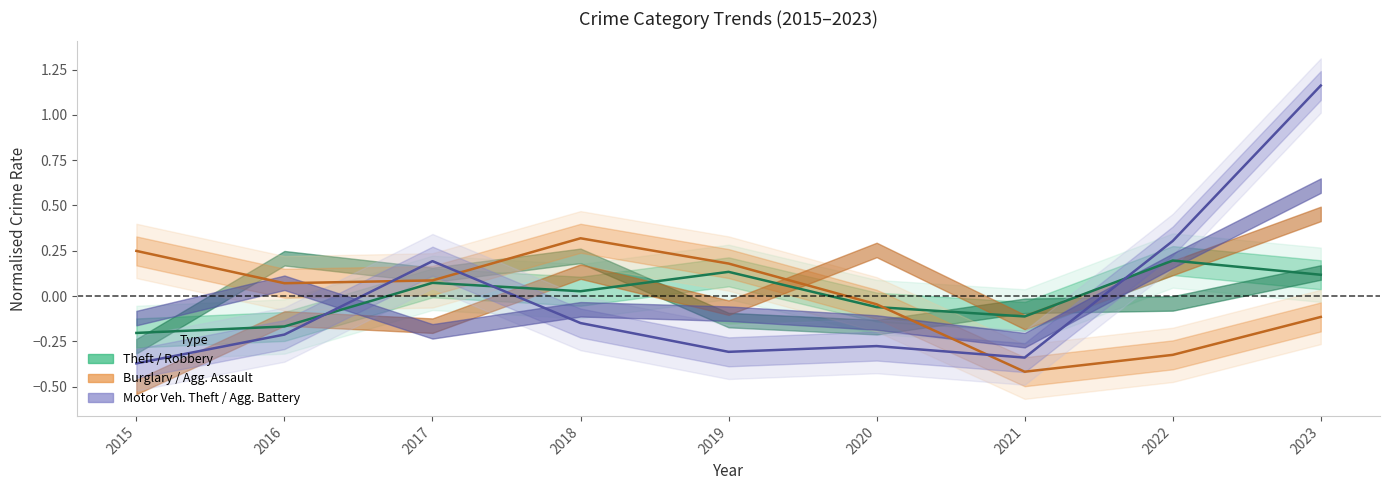

What is the difference between the maximum and minimum values in the Motor Vehicle Theft series?

1.5